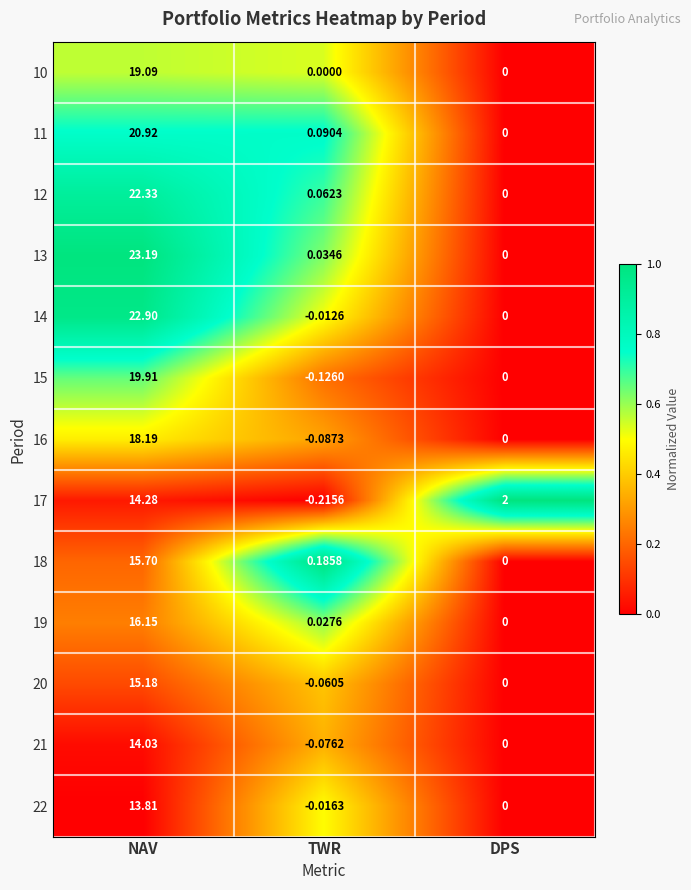

Which series changed the most between NAV and TWR?

13